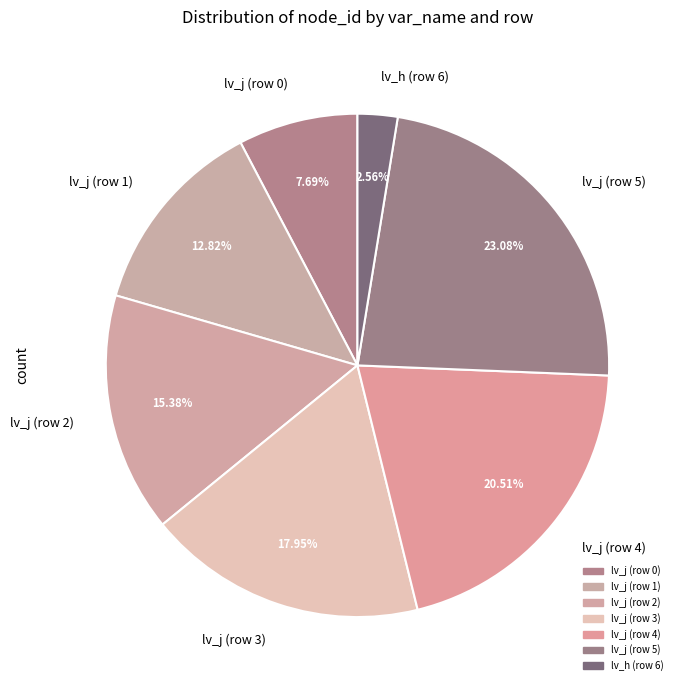

Which has a higher value, lv_j (row 2) or lv_j (row 5)?

lv_j (row 5)